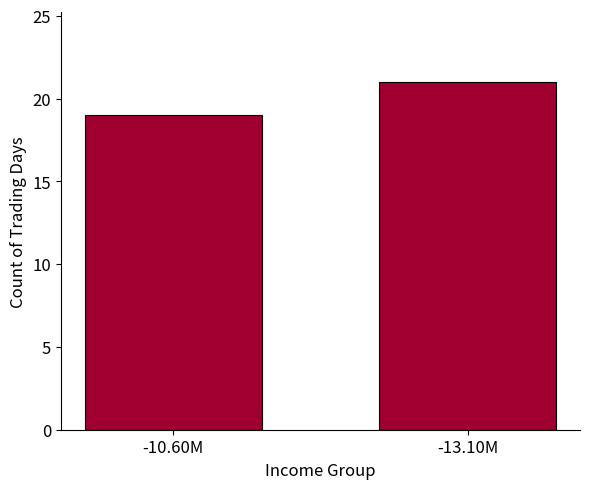

What is the change in value from -10.60M to -13.10M?

+2